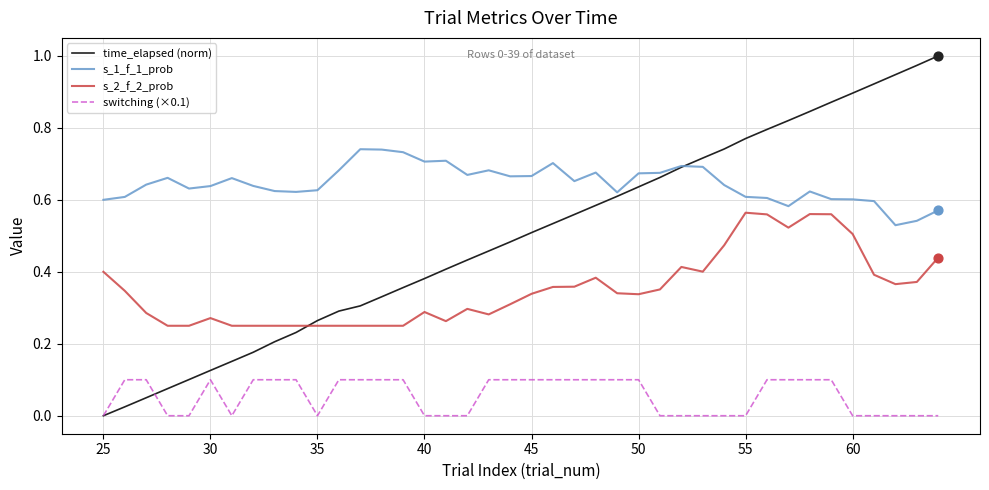

Which series has the largest total across all categories?

s_1_f_1_prob